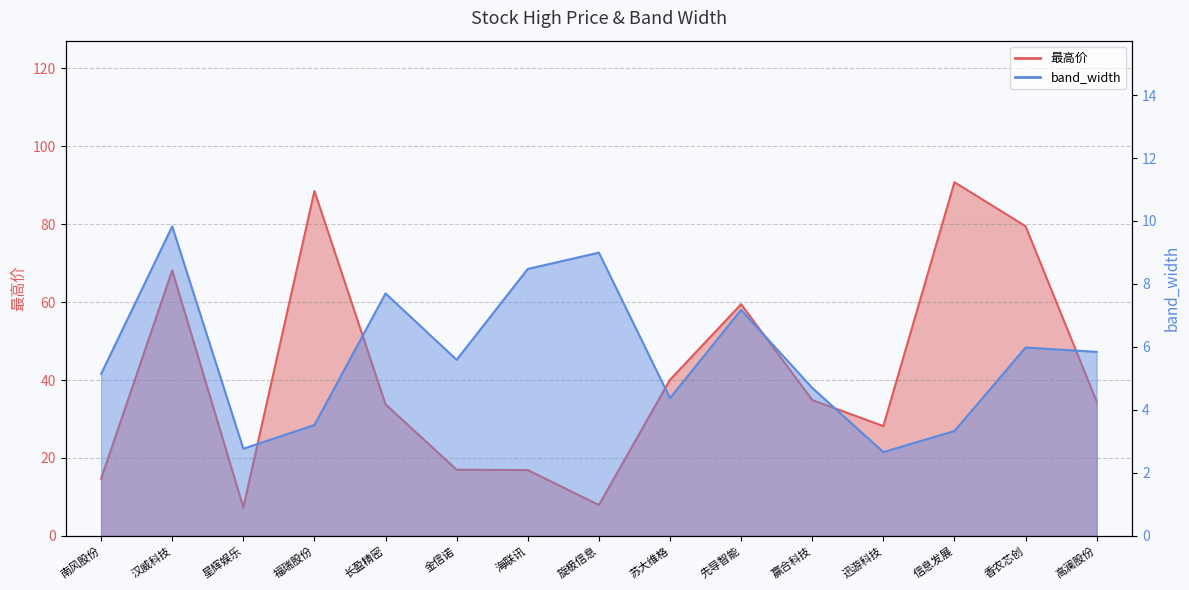

Reading left to right, extract all data points from this chart.

最高价: 南风股份=14.7	汉威科技=68.1	星辉娱乐=7.3	福瑞股份=88.5	长盈精密=33.8	金信诺=17.0	海联讯=16.9	旋极信息=7.9	苏大维格=40.1	先导智能=59.5	赢合科技=34.9	迅游科技=28.2	信息发展=90.8	香农芯创=79.5	高澜股份=34.5
band_width: 南风股份=5.1	汉威科技=9.8	星辉娱乐=2.8	福瑞股份=3.5	长盈精密=7.7	金信诺=5.6	海联讯=8.5	旋极信息=9.0	苏大维格=4.4	先导智能=7.2	赢合科技=4.7	迅游科技=2.7	信息发展=3.3	香农芯创=6.0	高澜股份=5.8